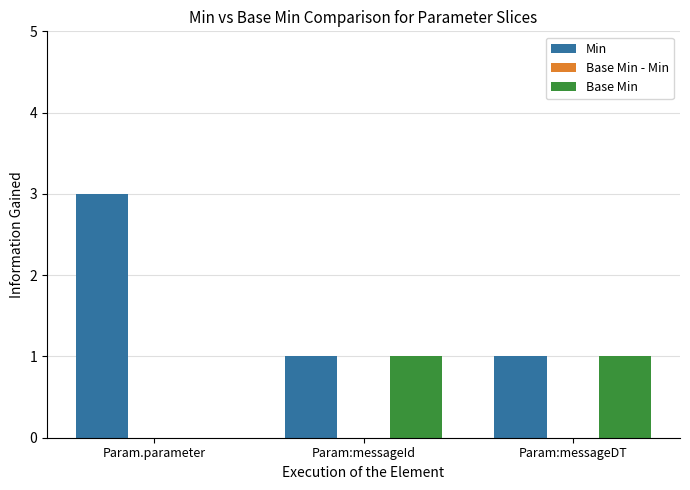

True or false: Min has a value of 1 at Param:messageDT.

True